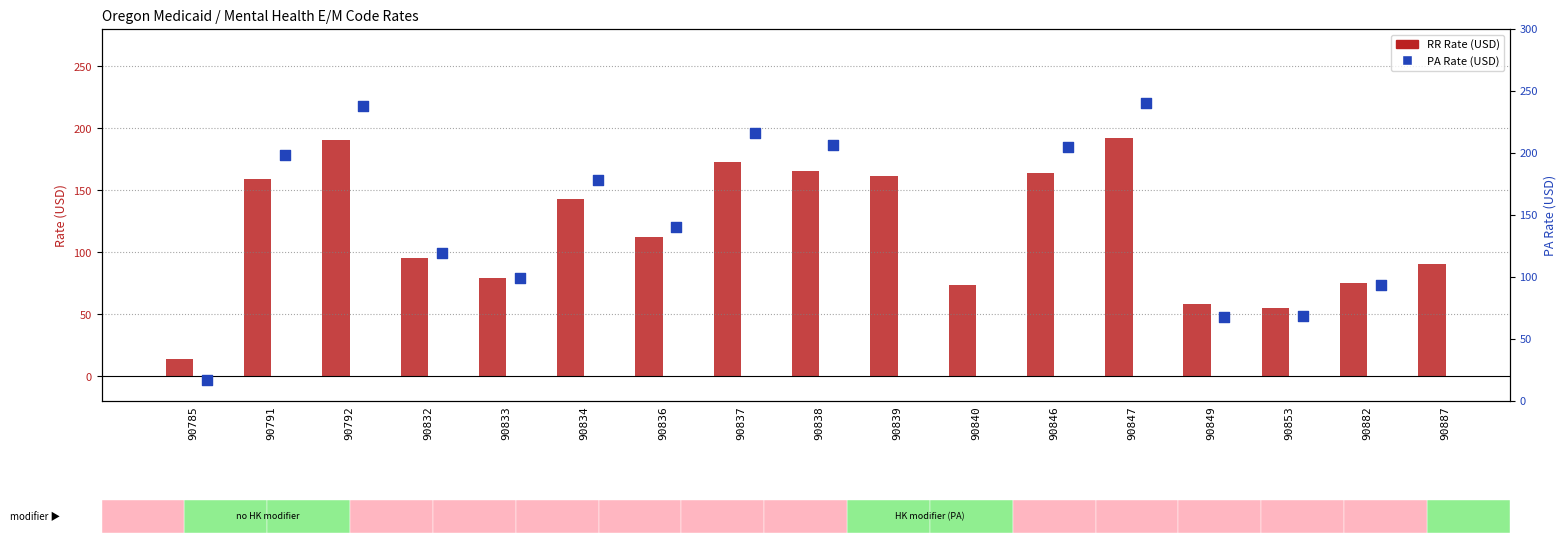

What is the change in value from 90834 to 90838?

+22.4